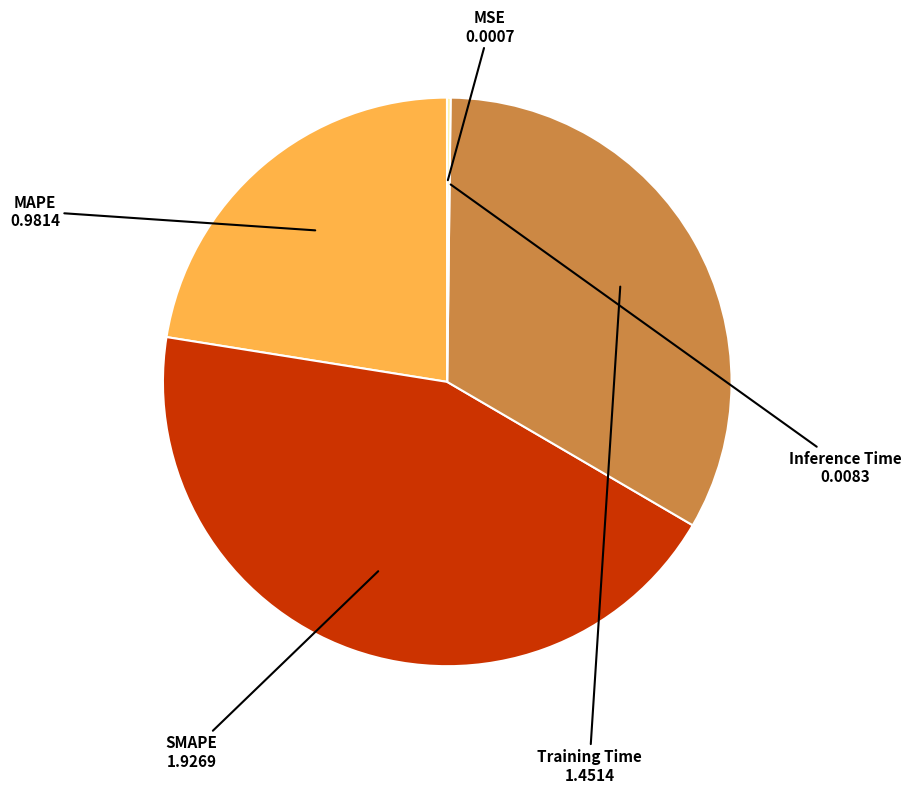

Does Training Time account for over 50% of the chart?

No